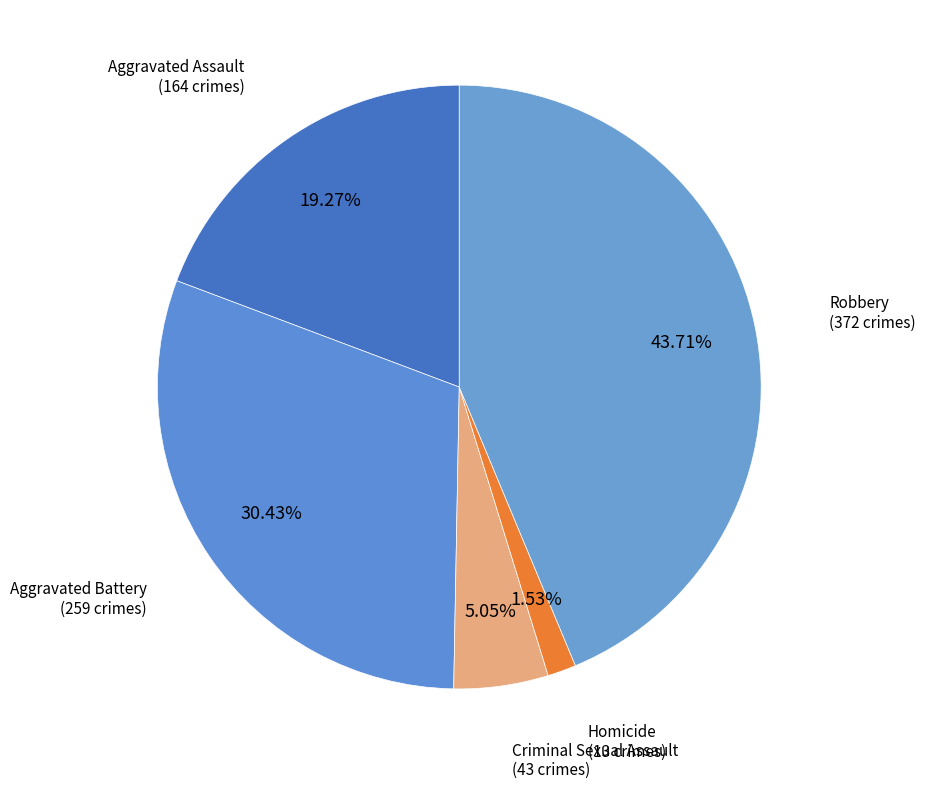

How many segments does this pie chart have?

5